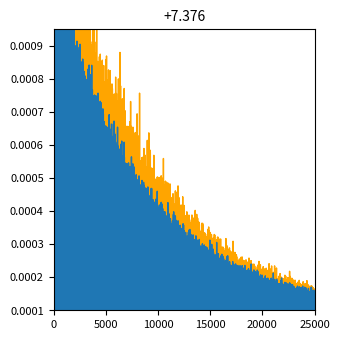

Count the number of data series in this chart.

2